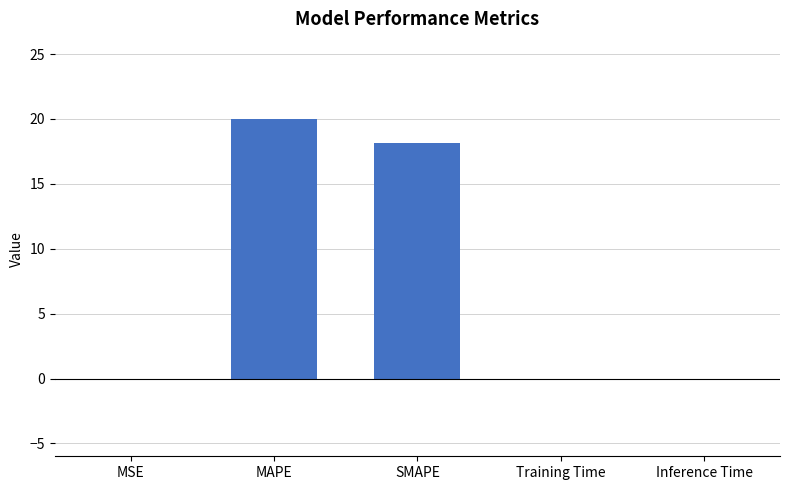

At which category does the chart reach its peak across all series?

MAPE